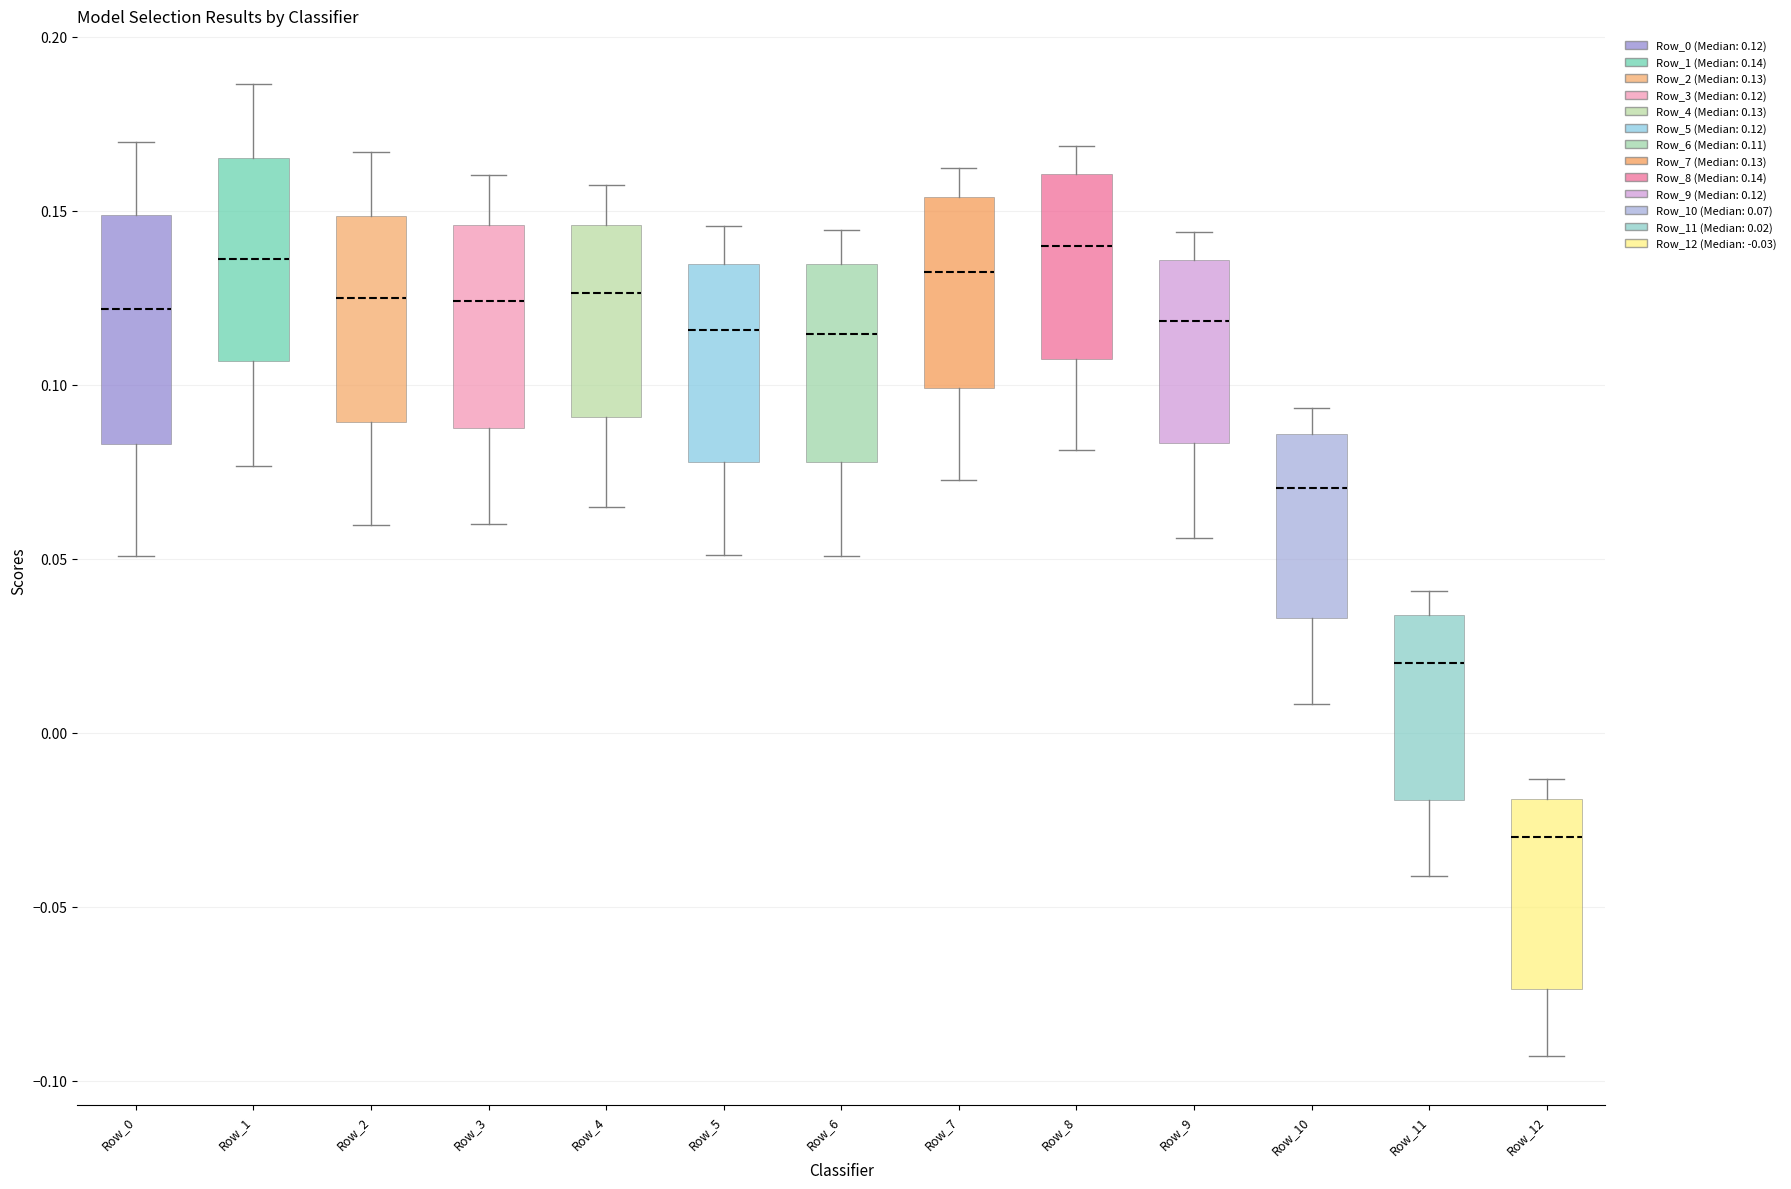

Reading left to right, read every box against the y-axis: the position of its median line, the range the box covers, and the ends of its whiskers. The values are not printed on the chart, so give them approximately, as read against the axis.

Row_0: median 0.120, box 0.085 to 0.150, whiskers 0.050 to 0.170
Row_1: median 0.135, box 0.105 to 0.165, whiskers 0.075 to 0.185
Row_2: median 0.125, box 0.090 to 0.150, whiskers 0.060 to 0.165
Row_3: median 0.125, box 0.090 to 0.145, whiskers 0.060 to 0.160
Row_4: median 0.125, box 0.090 to 0.145, whiskers 0.065 to 0.155
Row_5: median 0.115, box 0.080 to 0.135, whiskers 0.050 to 0.145
Row_6: median 0.115, box 0.080 to 0.135, whiskers 0.050 to 0.145
Row_7: median 0.135, box 0.100 to 0.155, whiskers 0.075 to 0.160
Row_8: median 0.140, box 0.110 to 0.160, whiskers 0.080 to 0.170
Row_9: median 0.120, box 0.085 to 0.135, whiskers 0.055 to 0.145
Row_10: median 0.070, box 0.035 to 0.085, whiskers 0.010 to 0.095
Row_11: median 0.020, box -0.020 to 0.035, whiskers -0.040 to 0.040
Row_12: median -0.030, box -0.075 to -0.020, whiskers -0.095 to -0.015